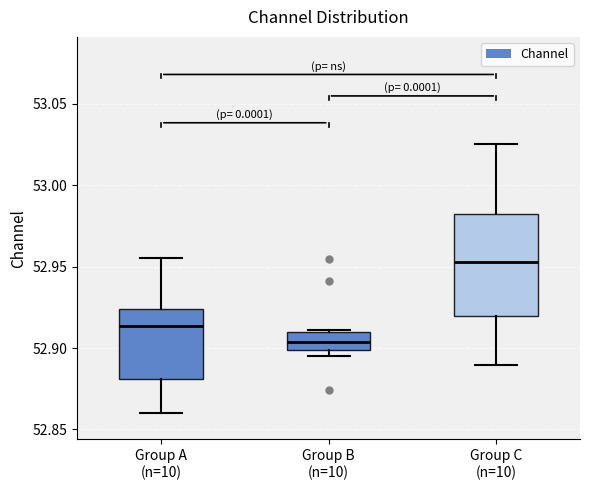

Which box is the tallest, from its lower edge to its upper edge?

Group C (n=10)